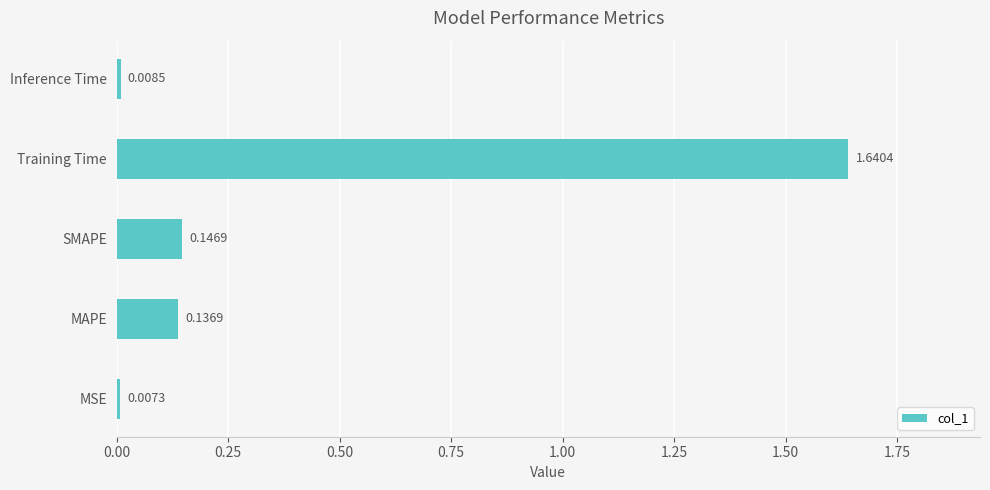

At which category does the chart reach its minimum across all series?

MSE